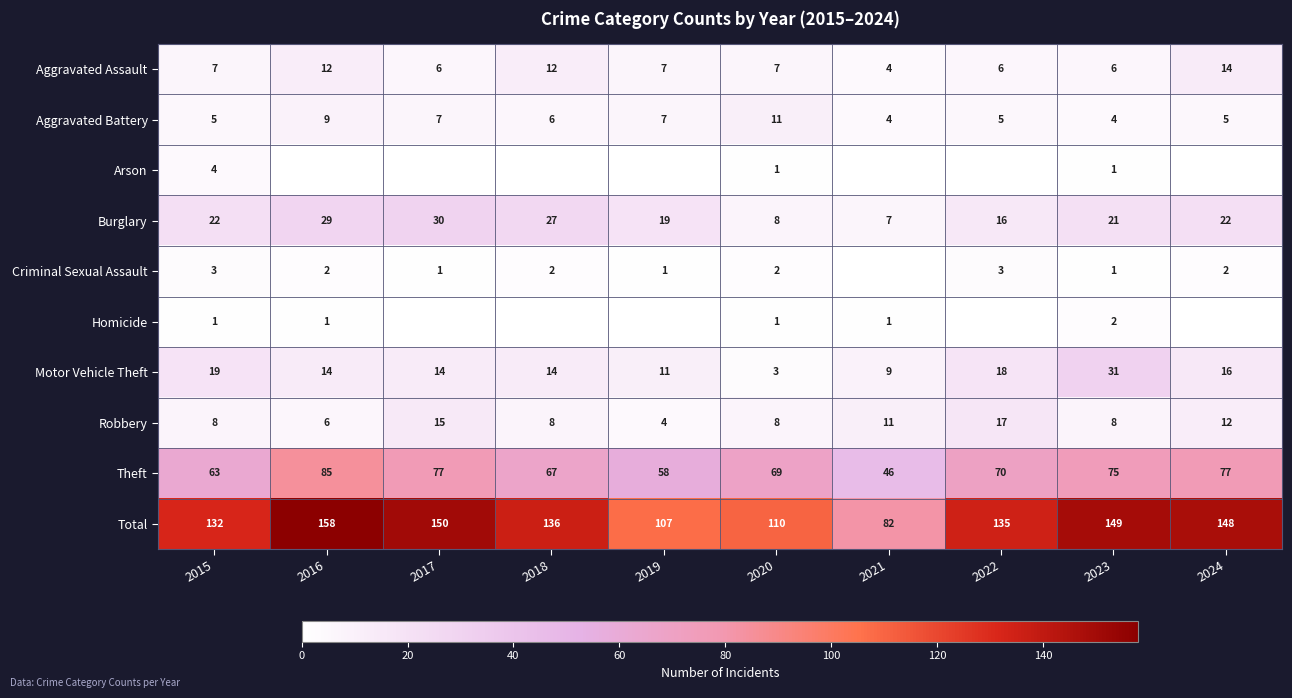

What is the difference between the highest and lowest values at 2020?

109